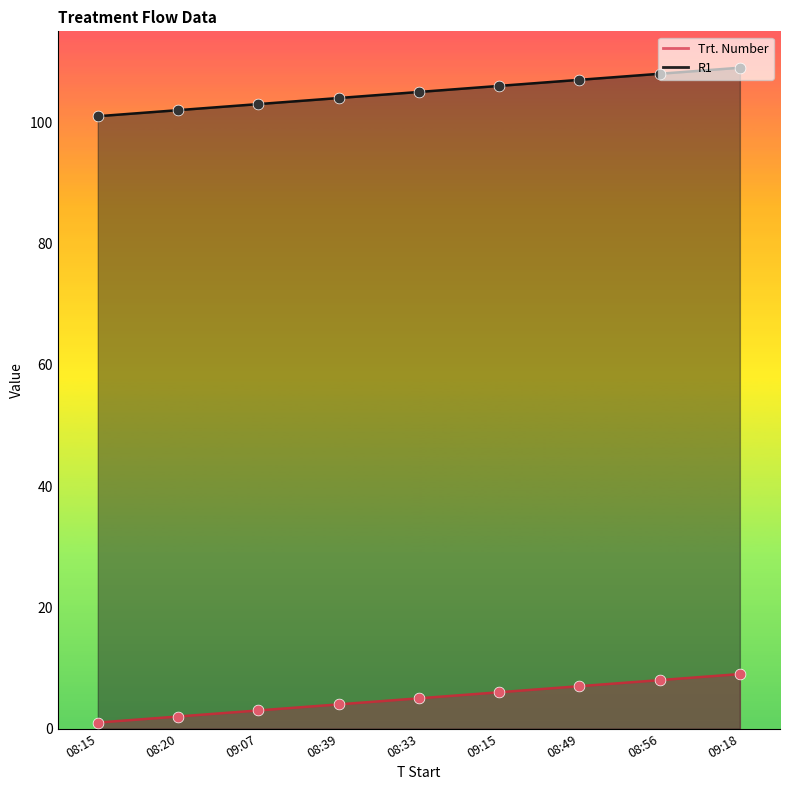

At which category is the sum across all series the highest?

09:18